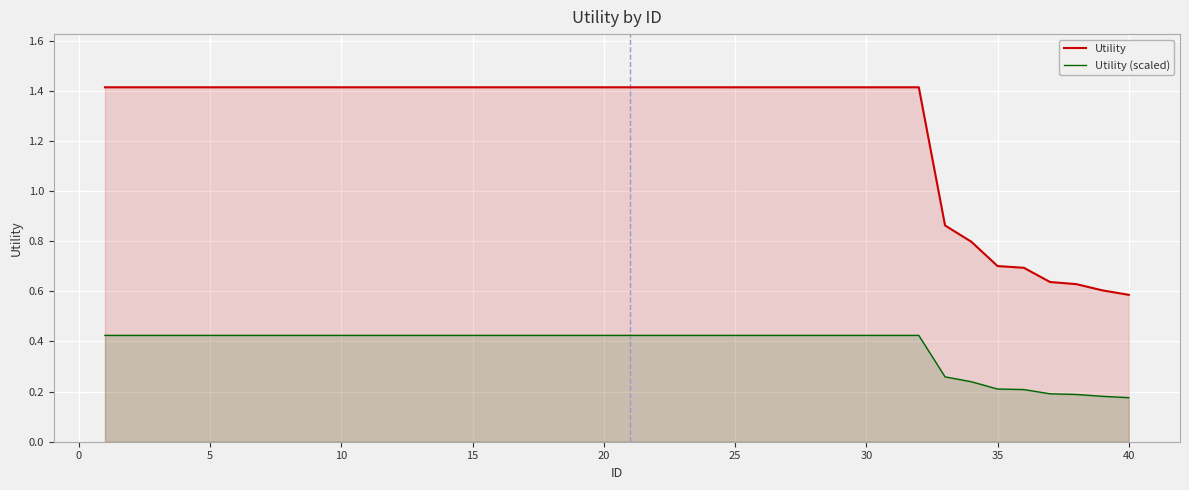

Which series has the widest spread of values?

Utility